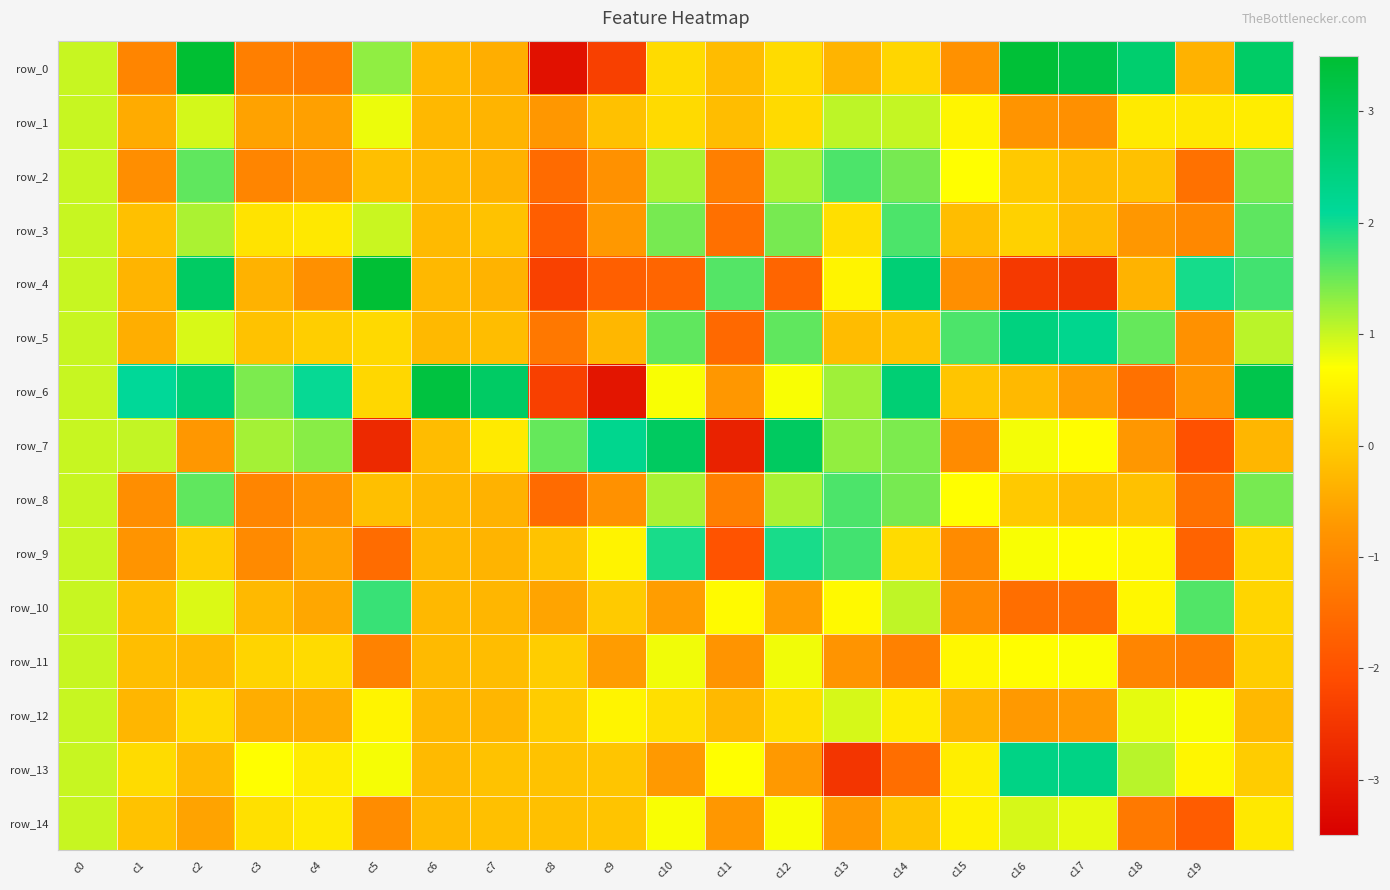

Which series has the largest range (max minus min)?

row_0